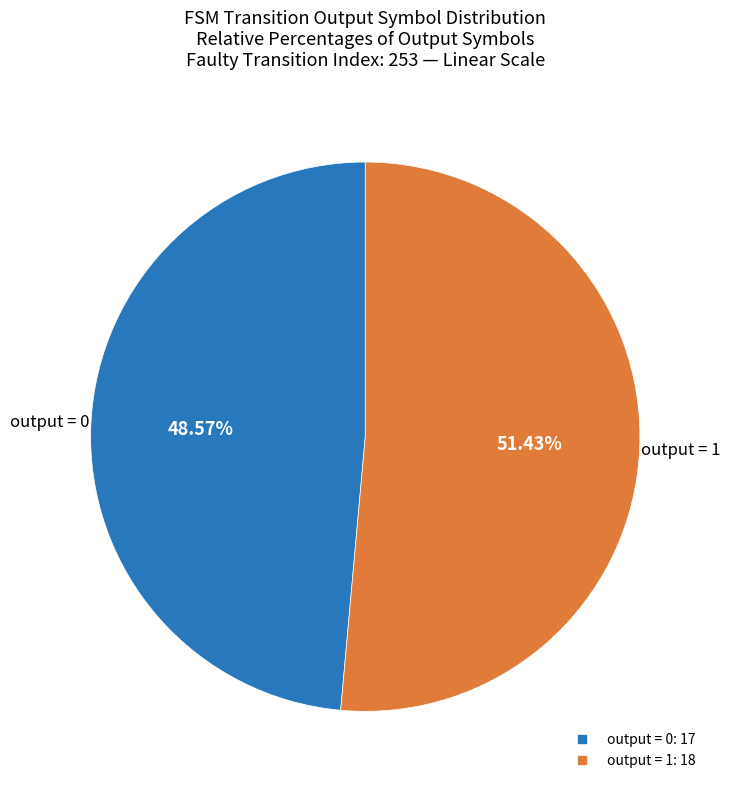

Does any single category account for the majority?

Yes